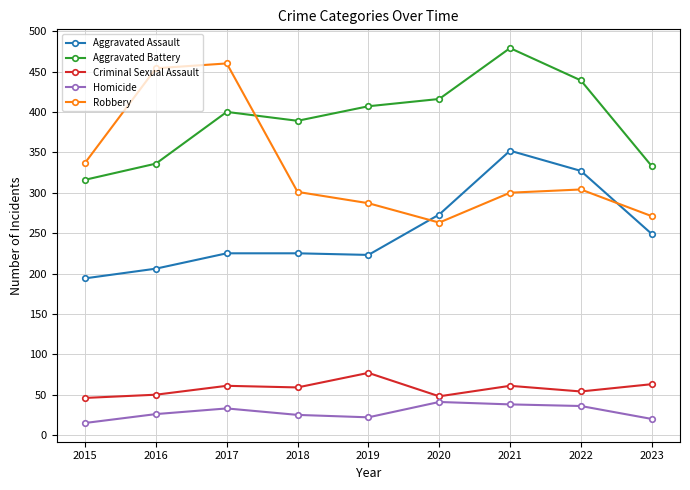

What is the total value across all series at 2017?

1179